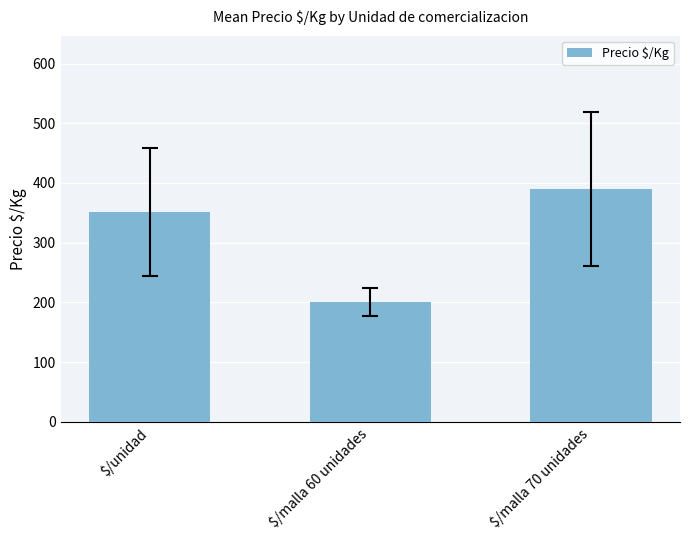

How many data points are less than 351?

1